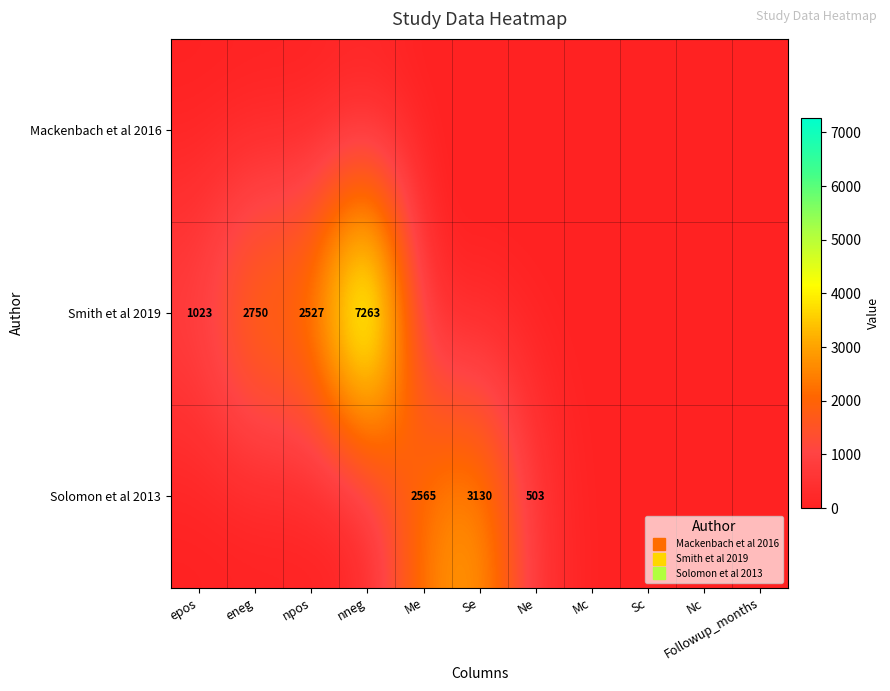

At epos, list the series in order from largest to smallest.

Smith et al 2019, Mackenbach et al 2016, Solomon et al 2013